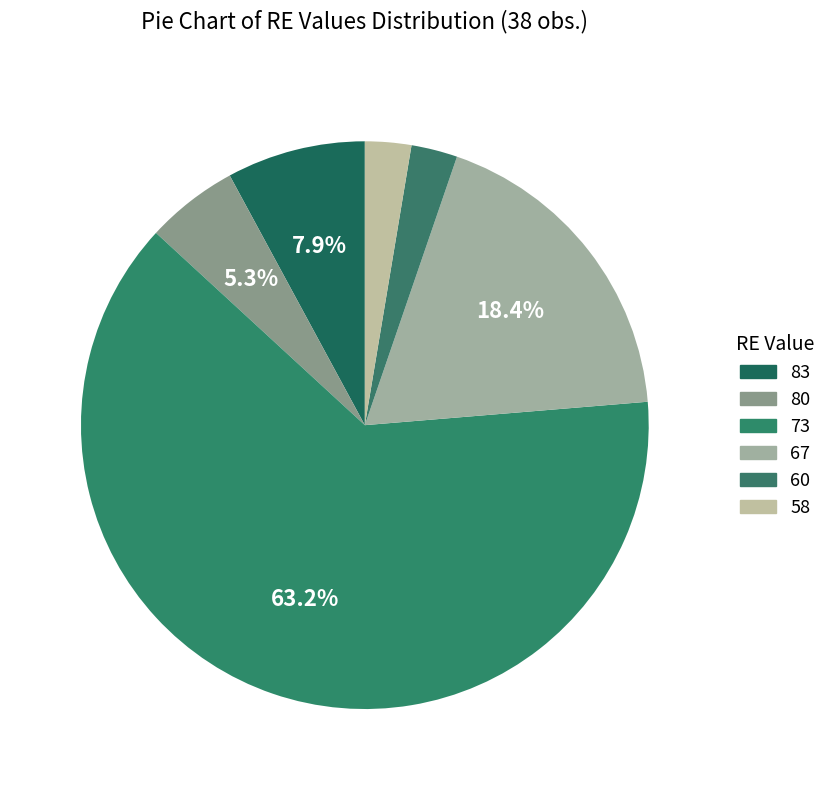

To the nearest percent, what is the average slice percentage?

17%